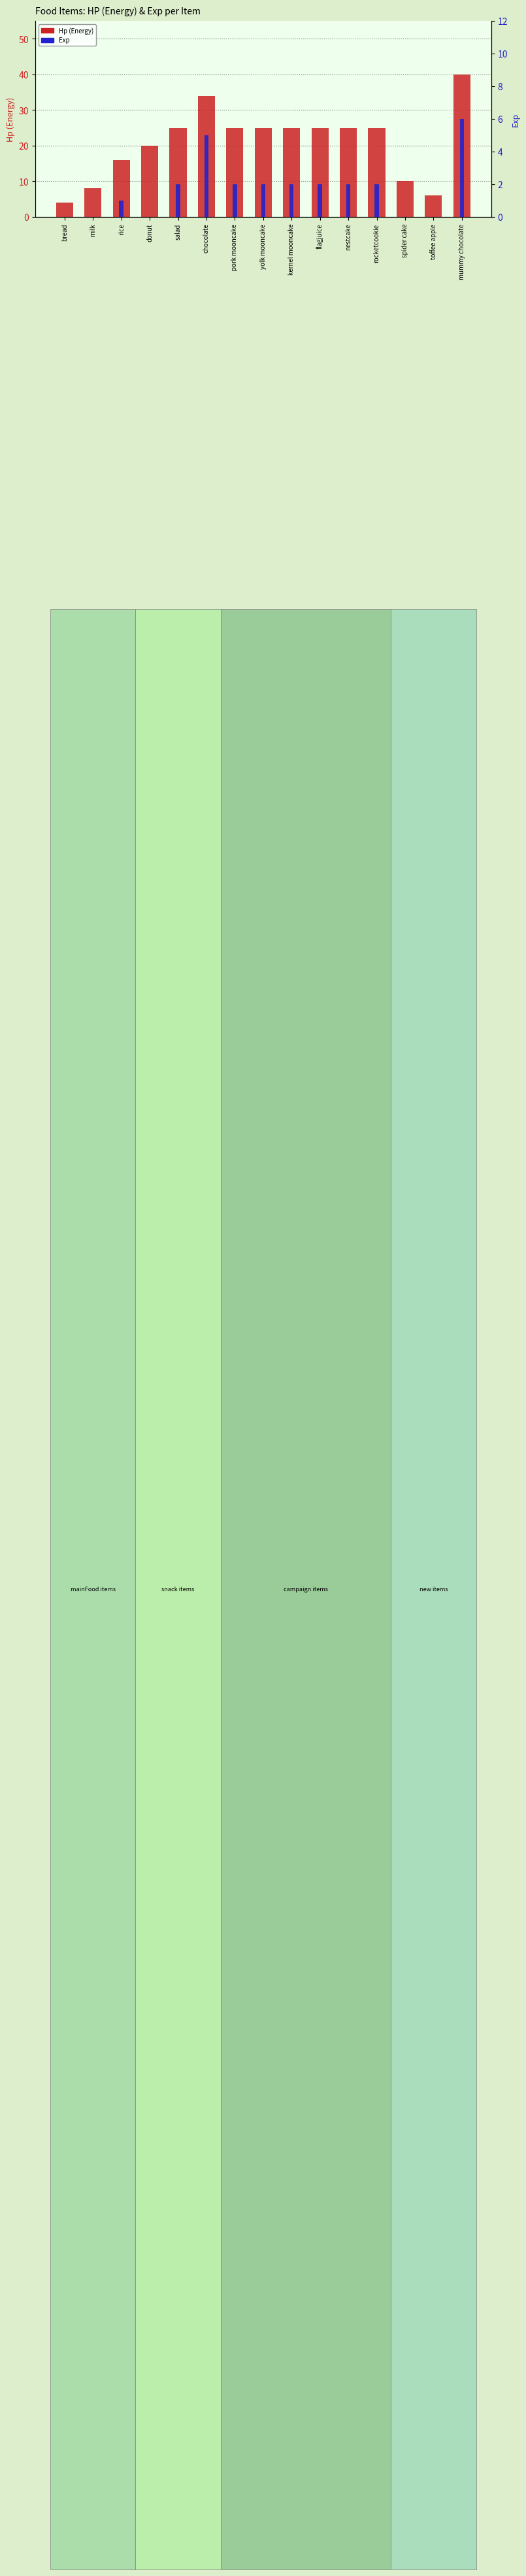

Where is Hp (Energy) nearest to the value 22?

donut